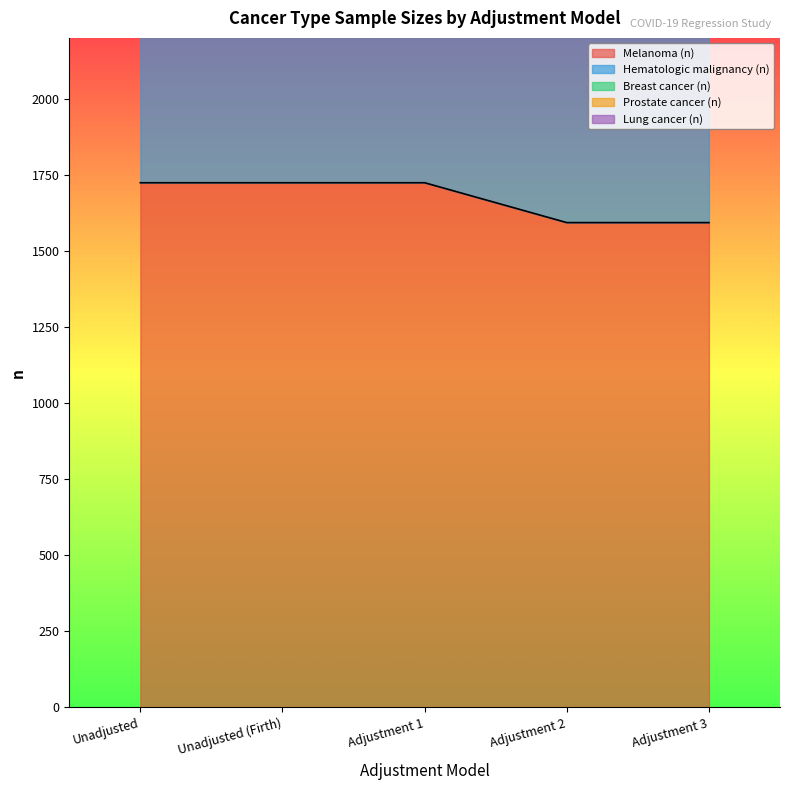

The Lung cancer (n) series shows 5132 at Adjustment 3. True or false?

True